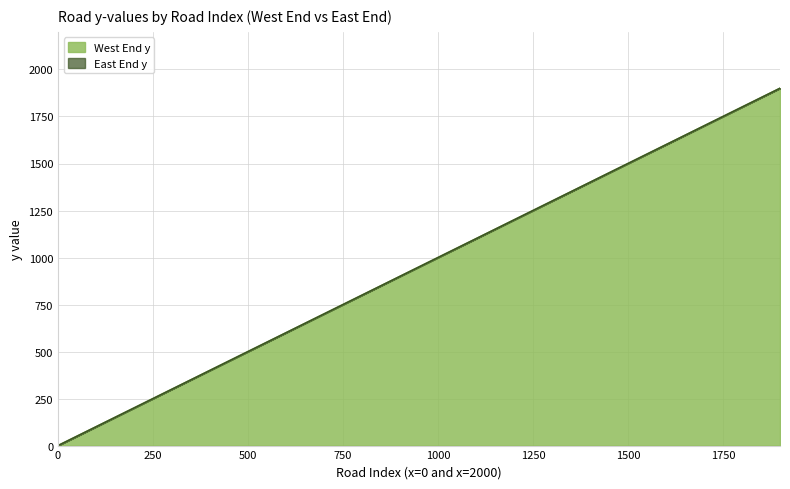

Which series changed the most between 900 and 1700?

West End y